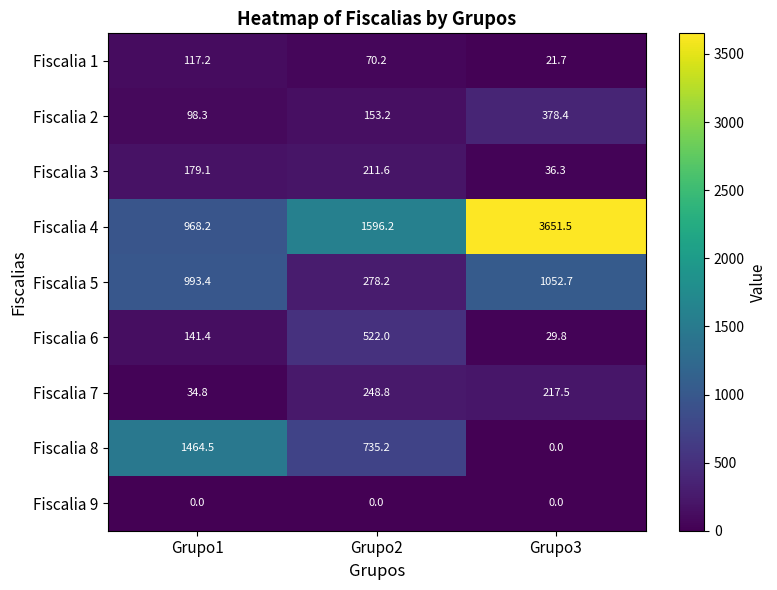

Rank the series by their maximum value, from highest to lowest.

Fiscalia 4, Fiscalia 8, Fiscalia 5, Fiscalia 6, Fiscalia 2, Fiscalia 7, Fiscalia 3, Fiscalia 1, Fiscalia 9